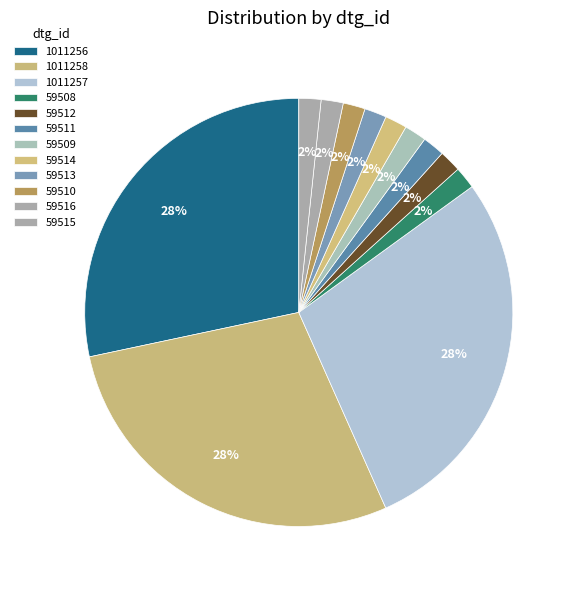

Count the number of slices in the pie.

12